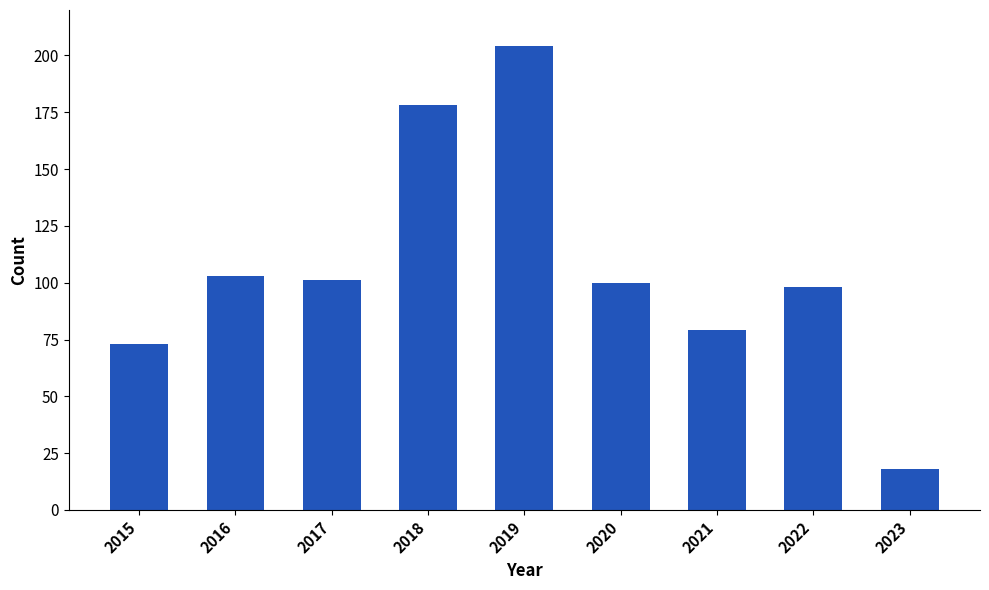

Read the value at 2022, to the nearest 10.

100